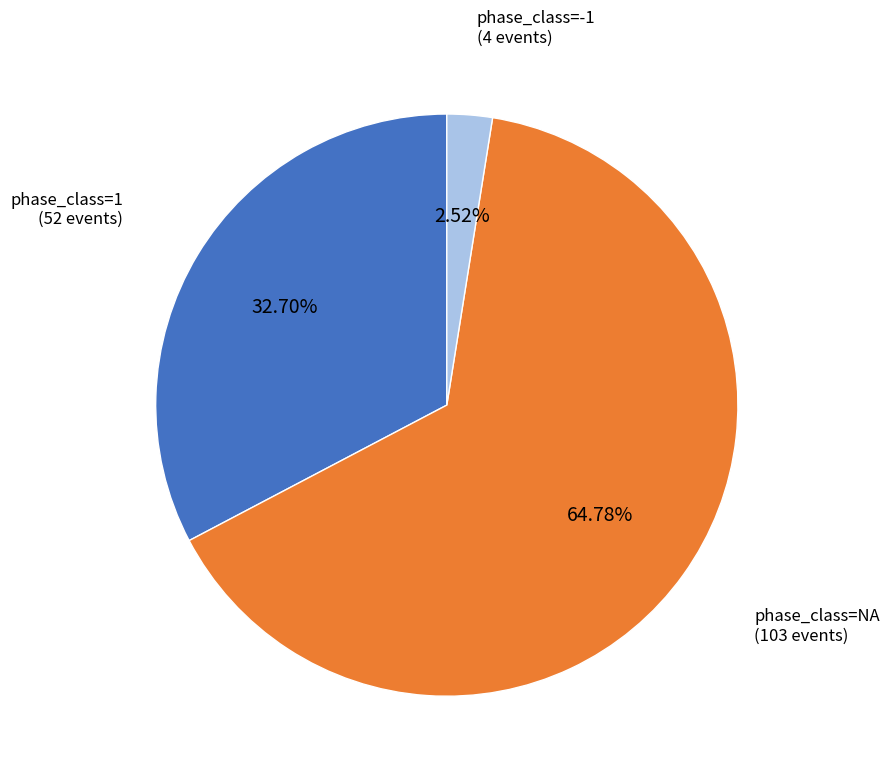

Is there any slice that represents more than half of the pie?

Yes